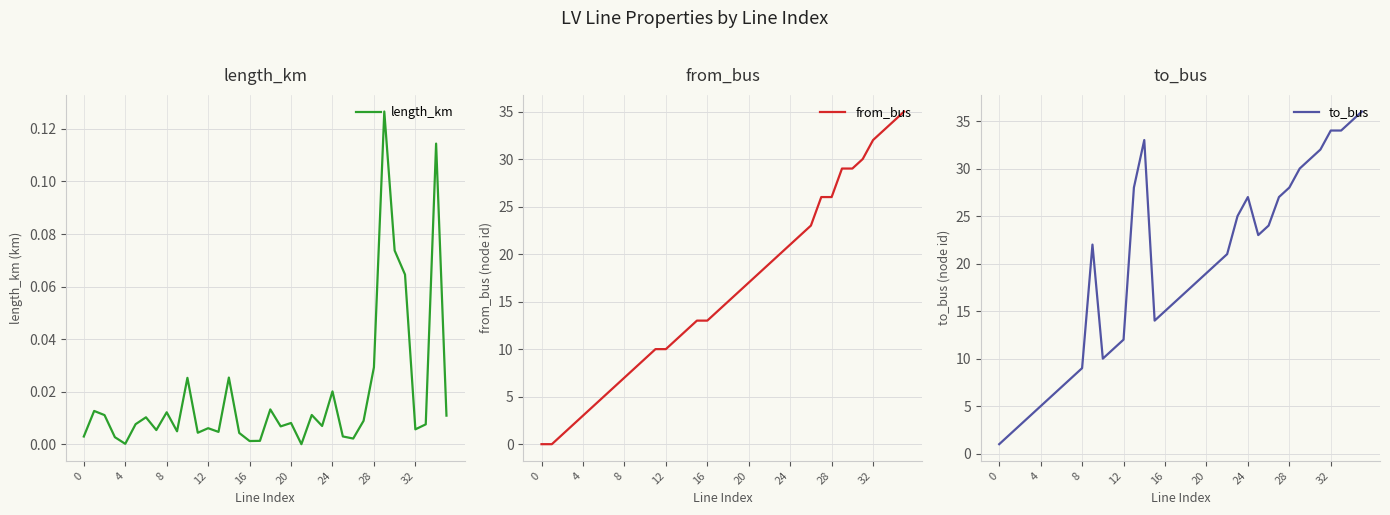

What is the average value of the from_bus series?

16